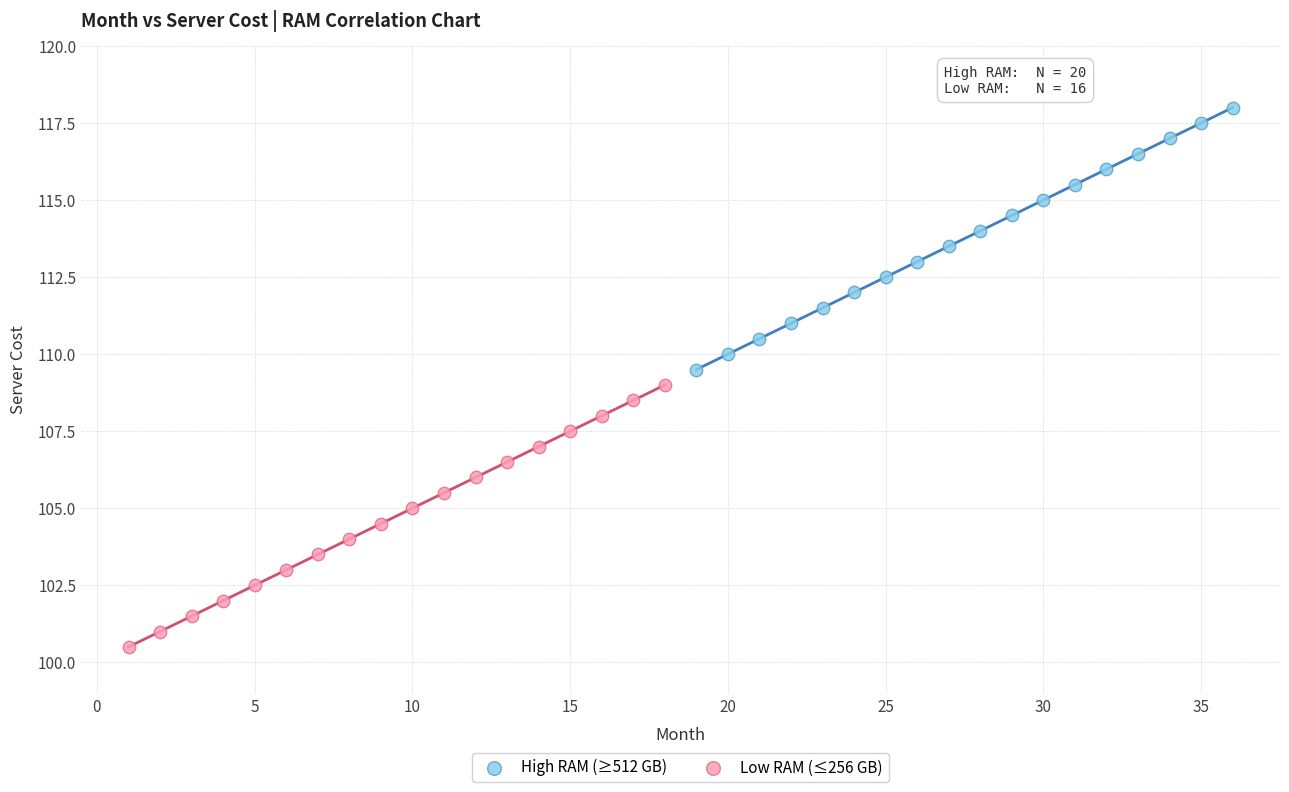

Which series contains the lowest Y value?

Low RAM (≤256 GB)